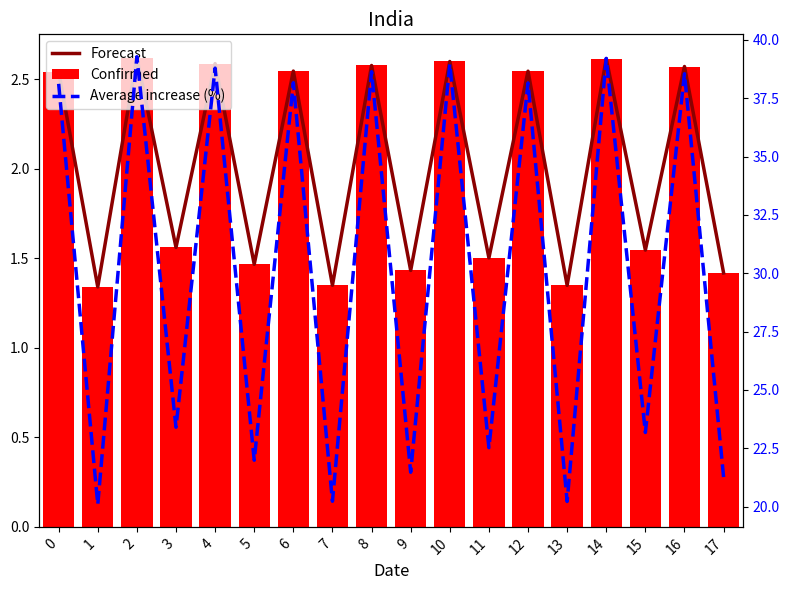

Does the chart contain any negative values?

No